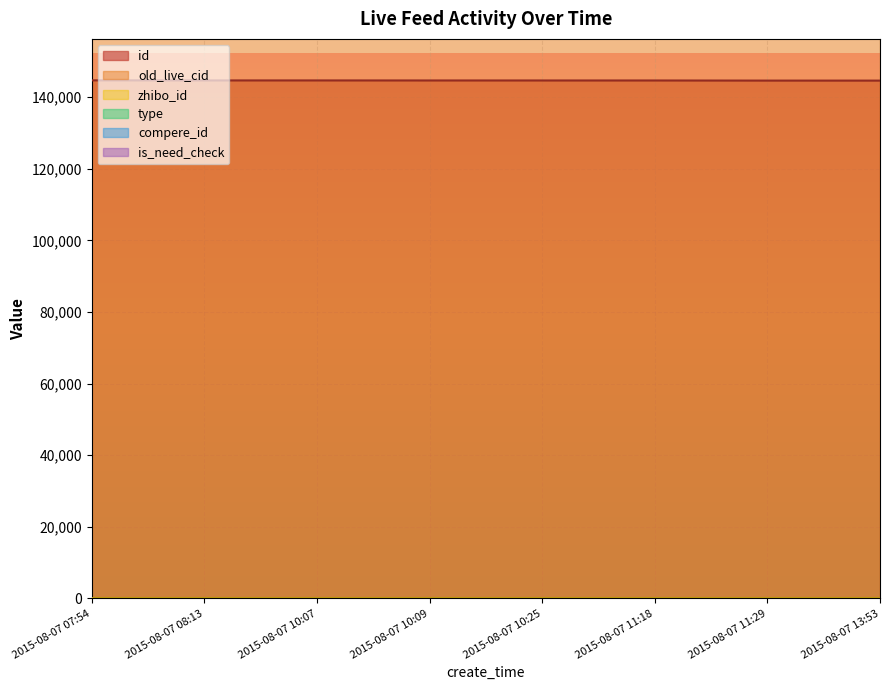

Which series changed the most between 2015-08-07 11:18 and 2015-08-07 13:53?

old_live_cid